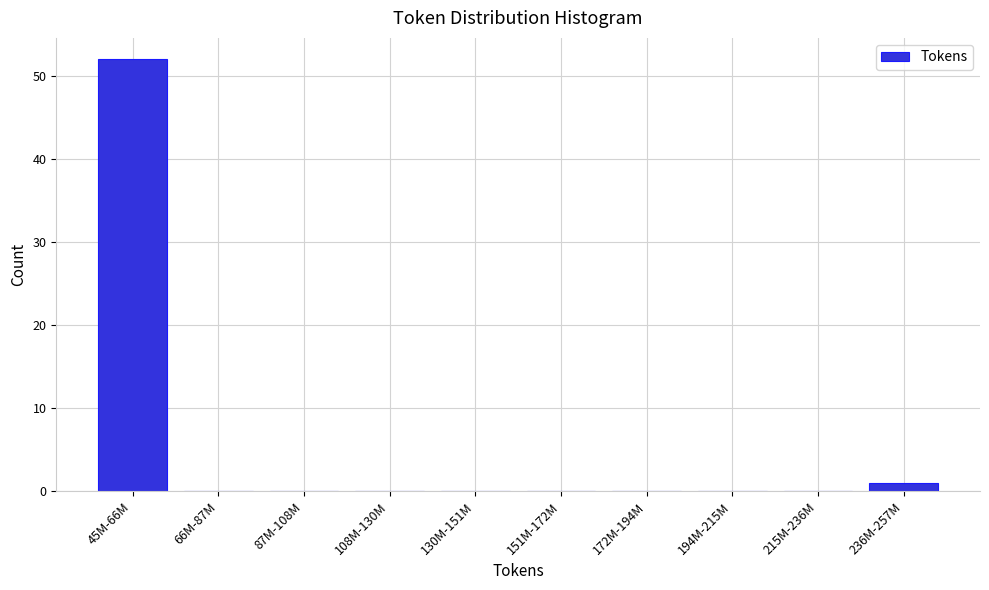

Reading left to right, what are all the values shown in this chart?

45M-66M=52	66M-87M=0	87M-108M=0	108M-130M=0	130M-151M=0	151M-172M=0	172M-194M=0	194M-215M=0	215M-236M=0	236M-257M=1